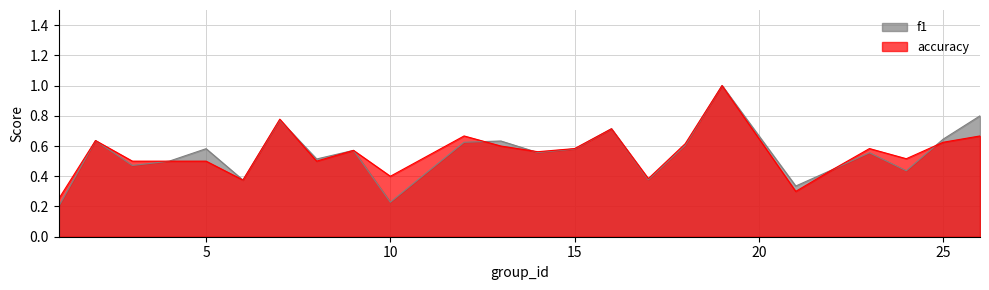

What is the difference between the maximum and minimum values in the f1 series?

0.8